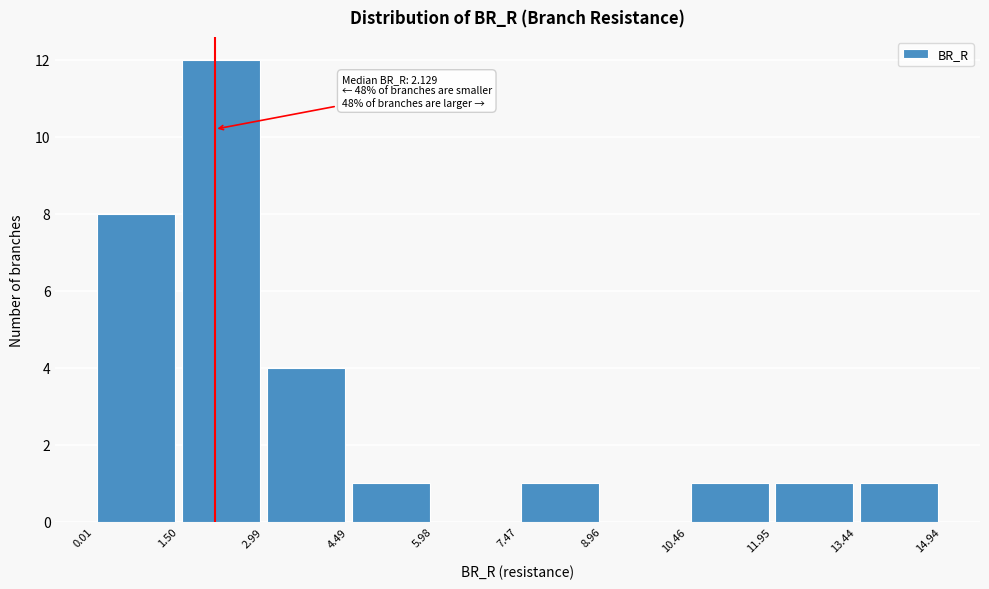

Over which range of the x-axis is the bar tallest?

1.50 to 2.99